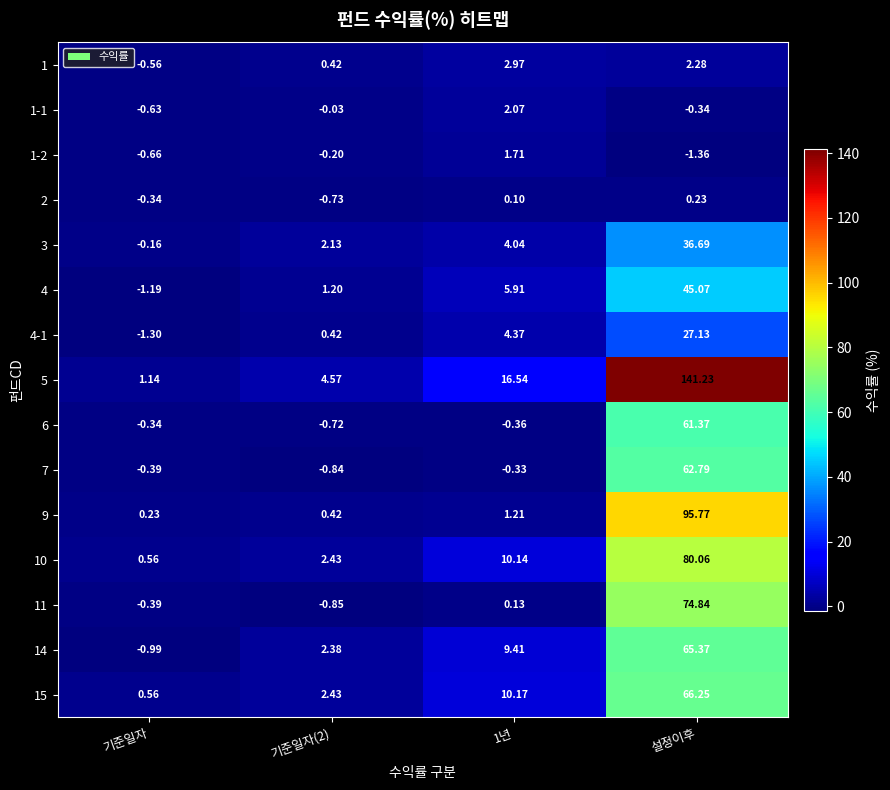

At which label does 3 reach its minimum?

기준일자